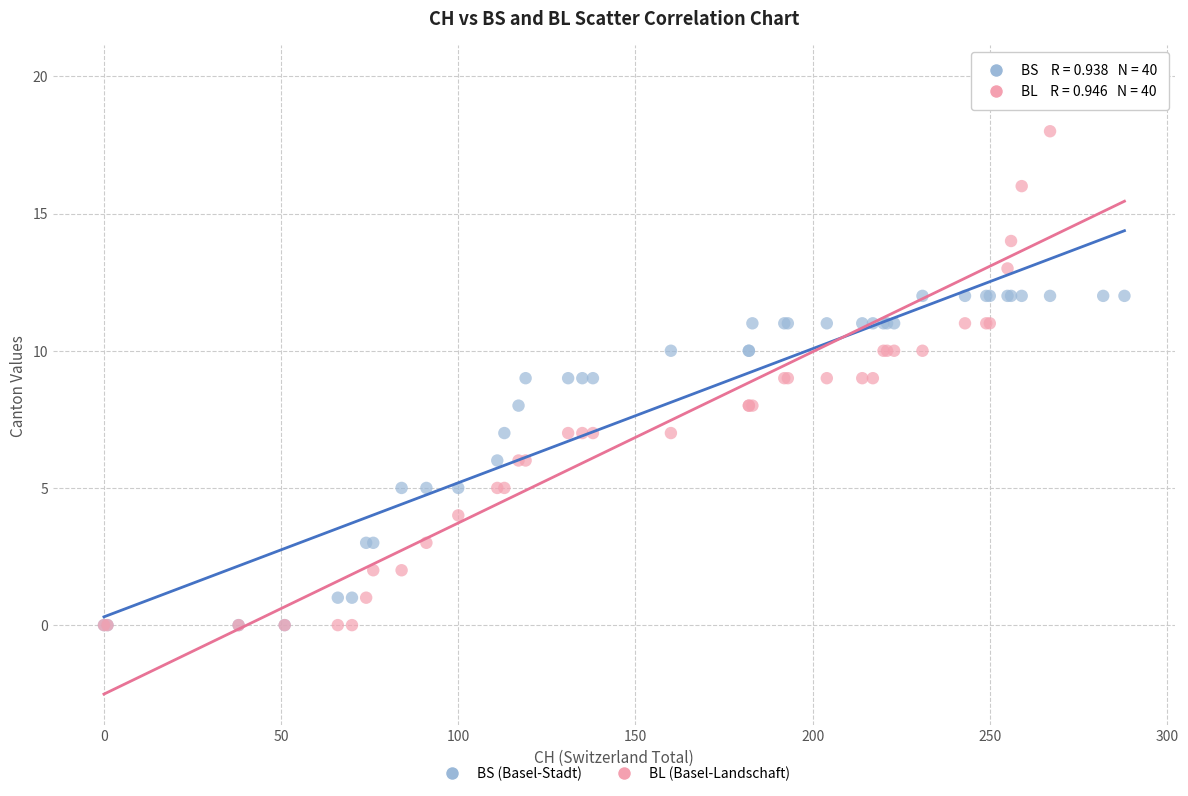

What are all the series names shown in the legend?

BS (Basel-Stadt), BL (Basel-Landschaft)